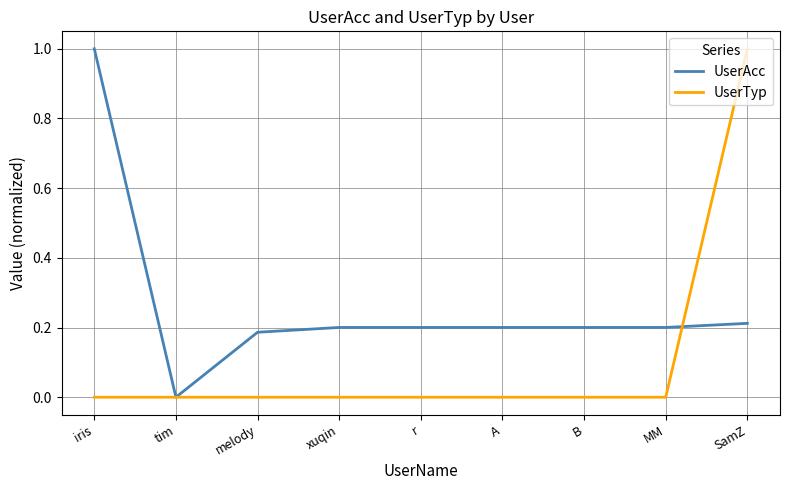

What is the difference between the highest and lowest values at SamZ?

0.8